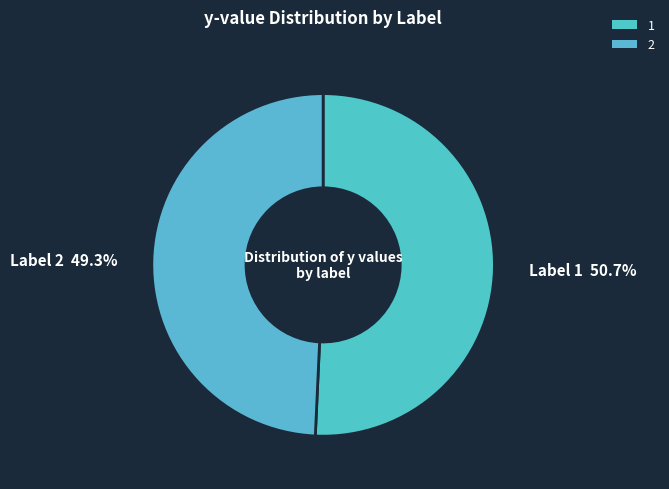

Rank the categories by value from highest to lowest.

1, 2